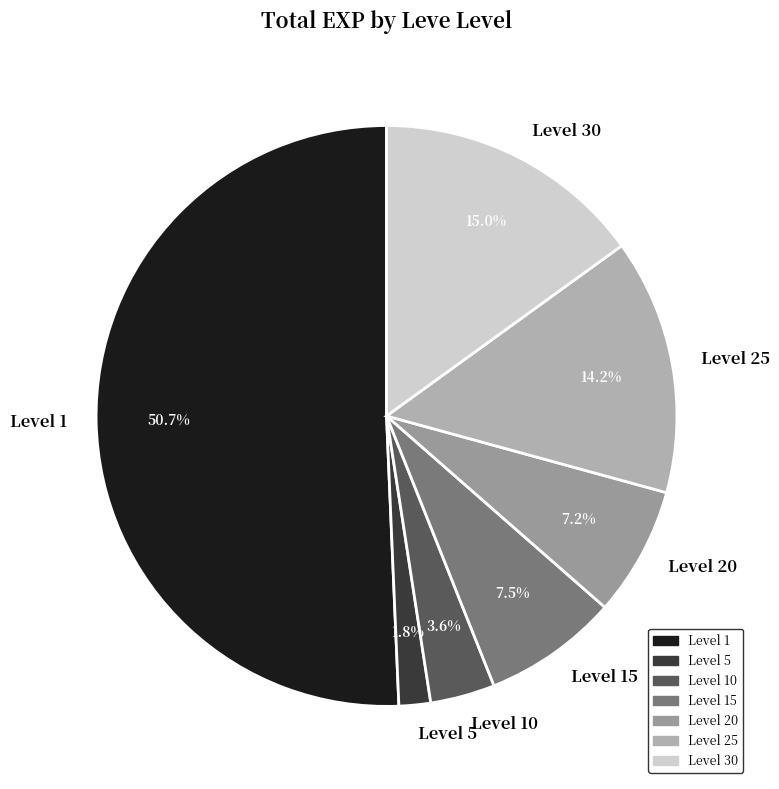

Between Level 10 and Level 15, which is larger?

Level 15